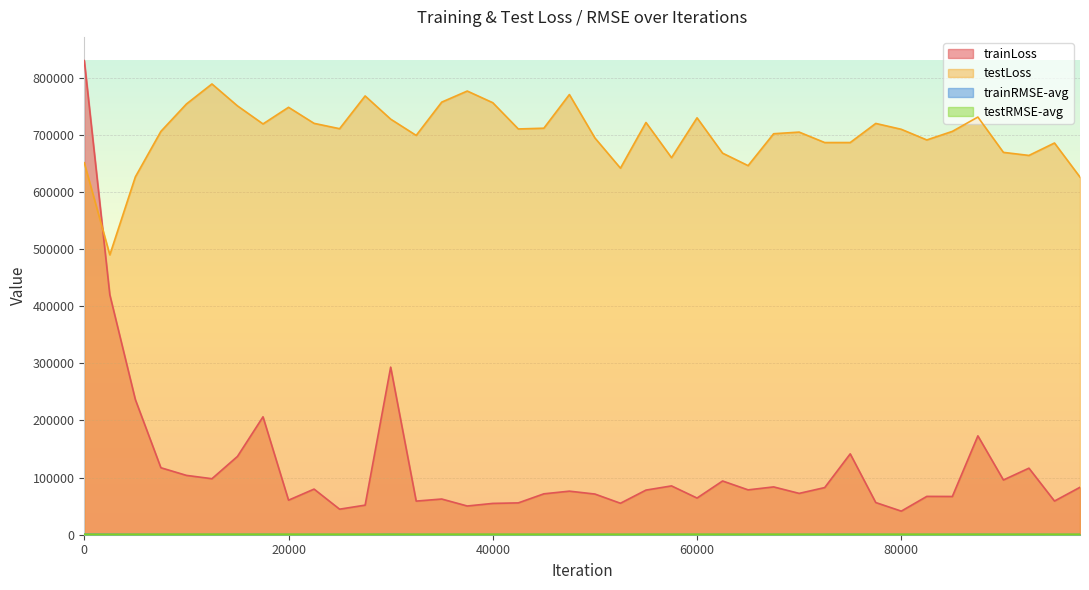

Reading left to right, extract all data points from this chart.

trainLoss: 0=830000.9	2500=420138.9	5000=236632.7	7500=117280.4	10000=103888.2	12500=98048.6	15000=137112.5	17500=206422.9	20000=60480.5	22500=79870.7	25000=44713.8	27500=51788.6	30000=293383.4	32500=58866.8	35000=62488.2	37500=50288.6	40000=54825.5	42500=55740.6	45000=71597.0	47500=76266.8	50000=71210.0	52500=55091.5	55000=78137.4	57500=85469.6	60000=64211.9	62500=94075.3	65000=78540.7	67500=83706.3	70000=72367.1	72500=82543.5	75000=141604.3	77500=56330.3	80000=41298.6	82500=67108.9	85000=66954.2	87500=173080.5	90000=95849.7	92500=116520.5	95000=58969.3	97500=83058.2
testLoss: 0=651101.9	2500=489918.7	5000=626442.8	7500=706049.2	10000=754020.8	12500=789106.2	15000=750709.6	17500=719134.0	20000=748247.4	22500=720145.9	25000=710784.8	27500=768122.2	30000=727534.3	32500=699047.9	35000=757306.2	37500=776709.8	40000=756270.2	42500=710338.1	45000=711635.8	47500=770583.4	50000=694558.7	52500=641704.7	55000=721690.5	57500=660052.6	60000=729842.9	62500=667976.0	65000=646132.0	67500=701960.1	70000=704836.3	72500=686534.1	75000=686566.1	77500=719997.1	80000=709726.1	82500=691097.4	85000=706097.2	87500=731161.5	90000=669348.6	92500=663982.7	95000=685742.6	97500=626052.4
trainRMSE-avg: 0=911.0	2500=648.0	5000=483.1	7500=337.1	10000=320.0	12500=312.1	15000=370.0	17500=452.8	20000=244.3	22500=282.2	25000=210.7	27500=226.8	30000=541.1	32500=242.1	35000=248.9	37500=221.9	40000=233.7	42500=235.6	45000=265.6	47500=276.0	50000=266.3	52500=233.2	55000=278.1	57500=291.5	60000=252.5	62500=305.9	65000=278.8	67500=288.3	70000=268.3	72500=286.1	75000=374.6	77500=236.0	80000=202.1	82500=258.4	85000=257.8	87500=415.2	90000=309.1	92500=340.1	95000=242.3	97500=287.7
testRMSE-avg: 0=806.9	2500=699.8	5000=791.0	7500=840.0	10000=867.9	12500=887.2	15000=866.1	17500=847.1	20000=861.9	22500=846.6	25000=841.1	27500=875.4	30000=849.5	32500=834.0	35000=868.5	37500=880.7	40000=867.5	42500=839.9	45000=842.5	47500=876.9	50000=831.9	52500=799.5	55000=845.9	57500=809.5	60000=852.5	62500=815.2	65000=802.6	67500=837.0	70000=838.8	72500=826.9	75000=825.4	77500=847.2	80000=841.1	82500=831.0	85000=839.0	87500=851.9	90000=817.0	92500=813.3	95000=826.8	97500=790.0